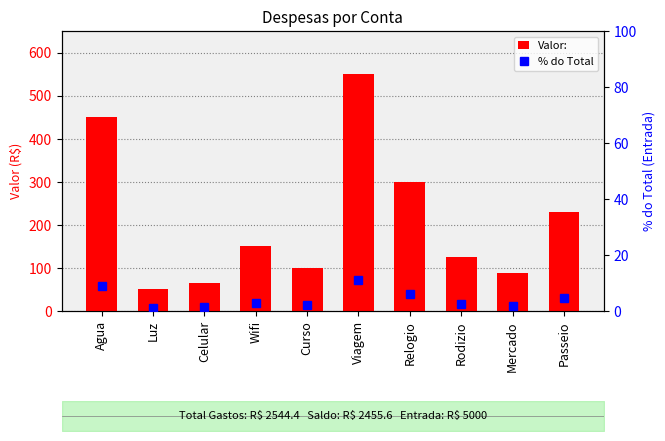

The % do Total series shows 3.9 at Wifi. True or false?

False